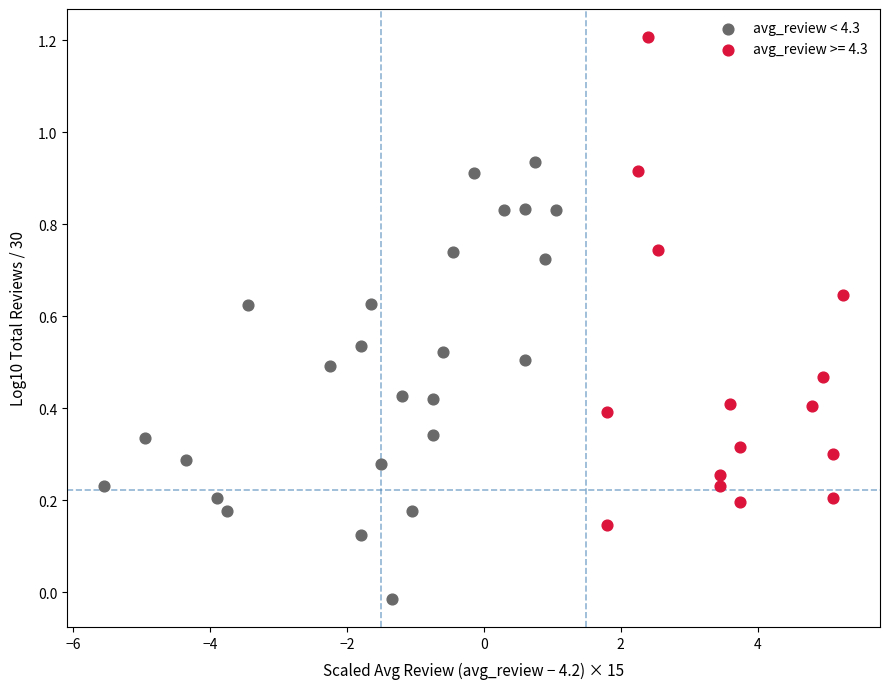

Which series contains the lowest Y value?

avg_review < 4.3